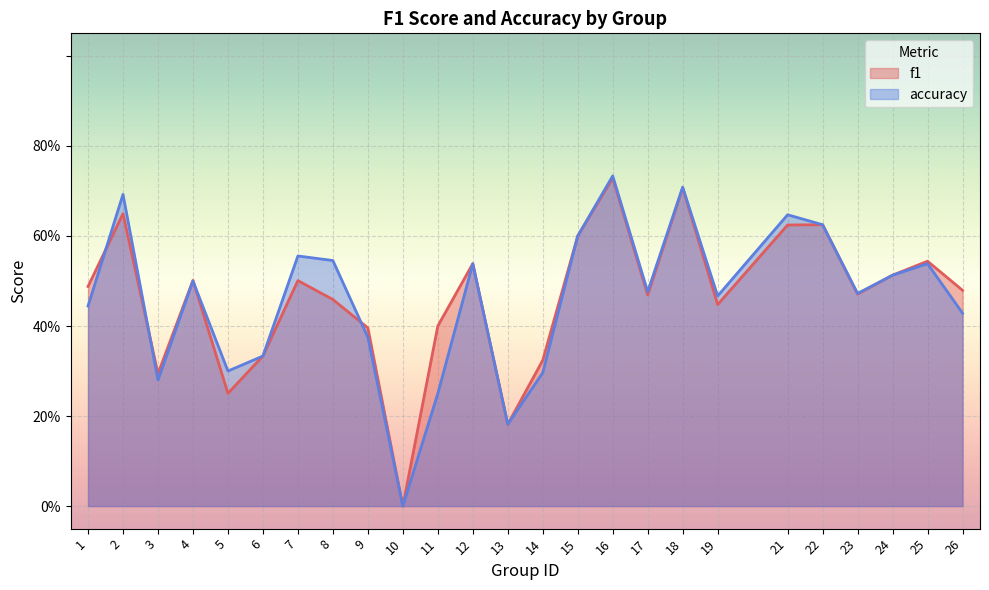

What is the value of the accuracy point at the 17th from the left?

0.5